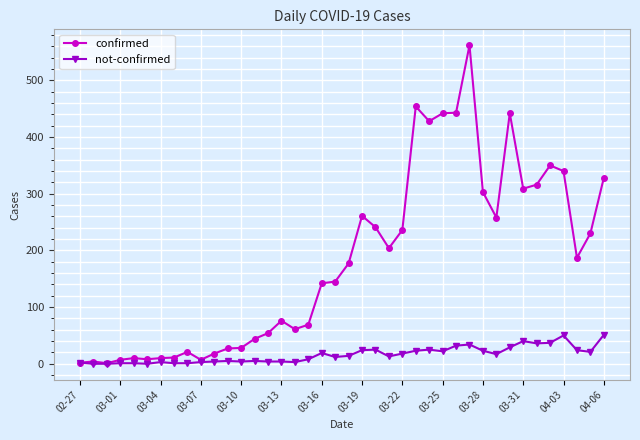

How many categories are shown in the chart?

40